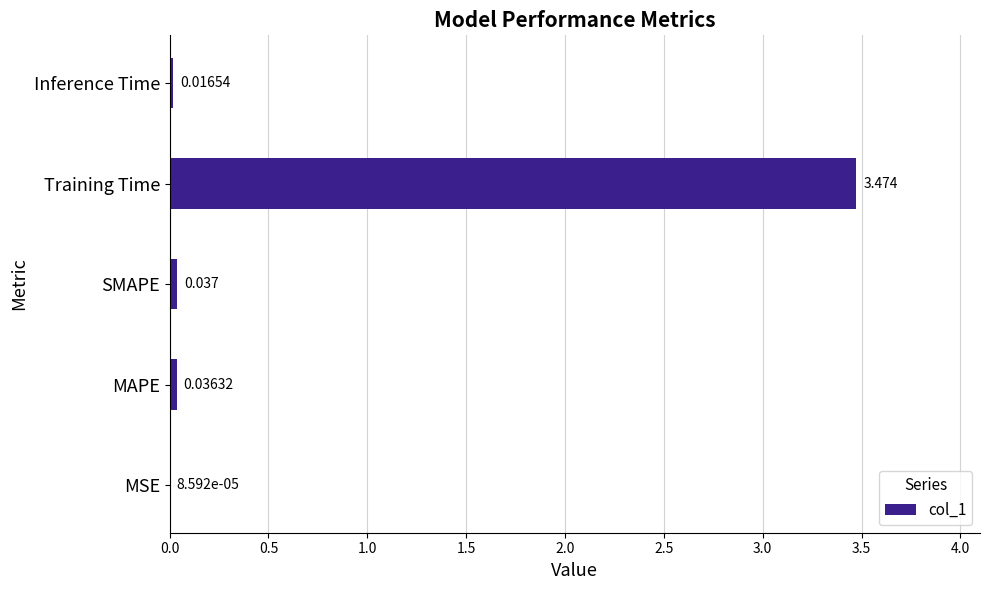

Which has a higher value, Inference Time or SMAPE?

SMAPE